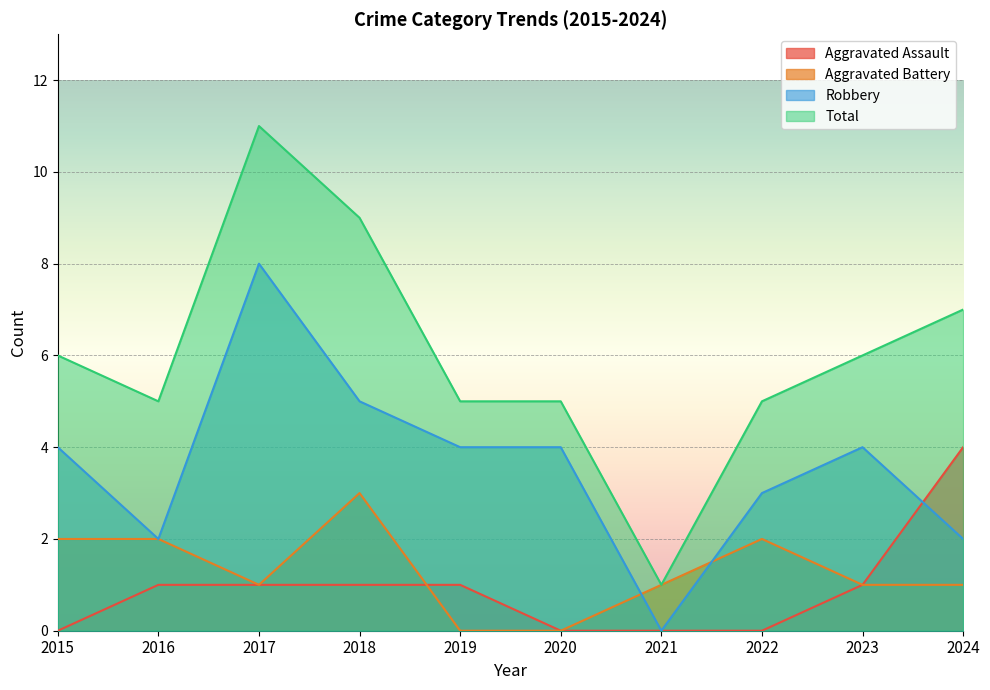

How many values in the Total series exceed 6?

3